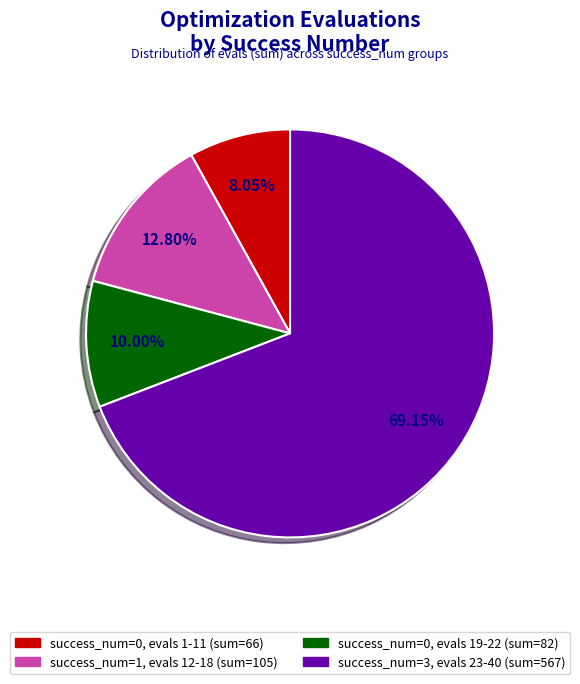

How many segments does this pie chart have?

4